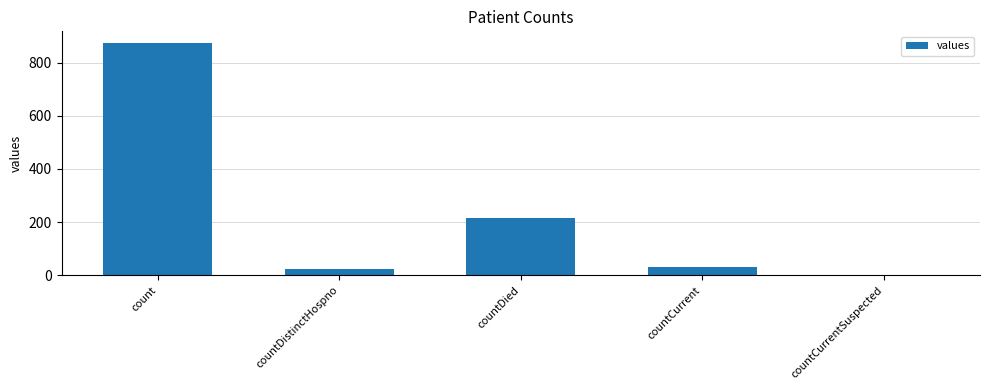

What is the sum of the values at countDied and count?

1089